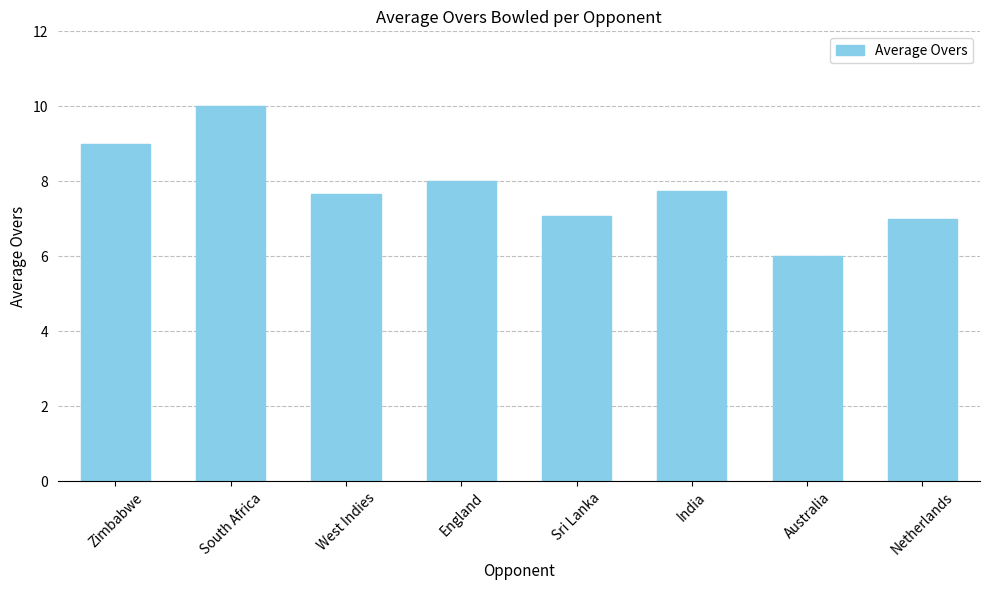

Does the chart contain any negative values?

No